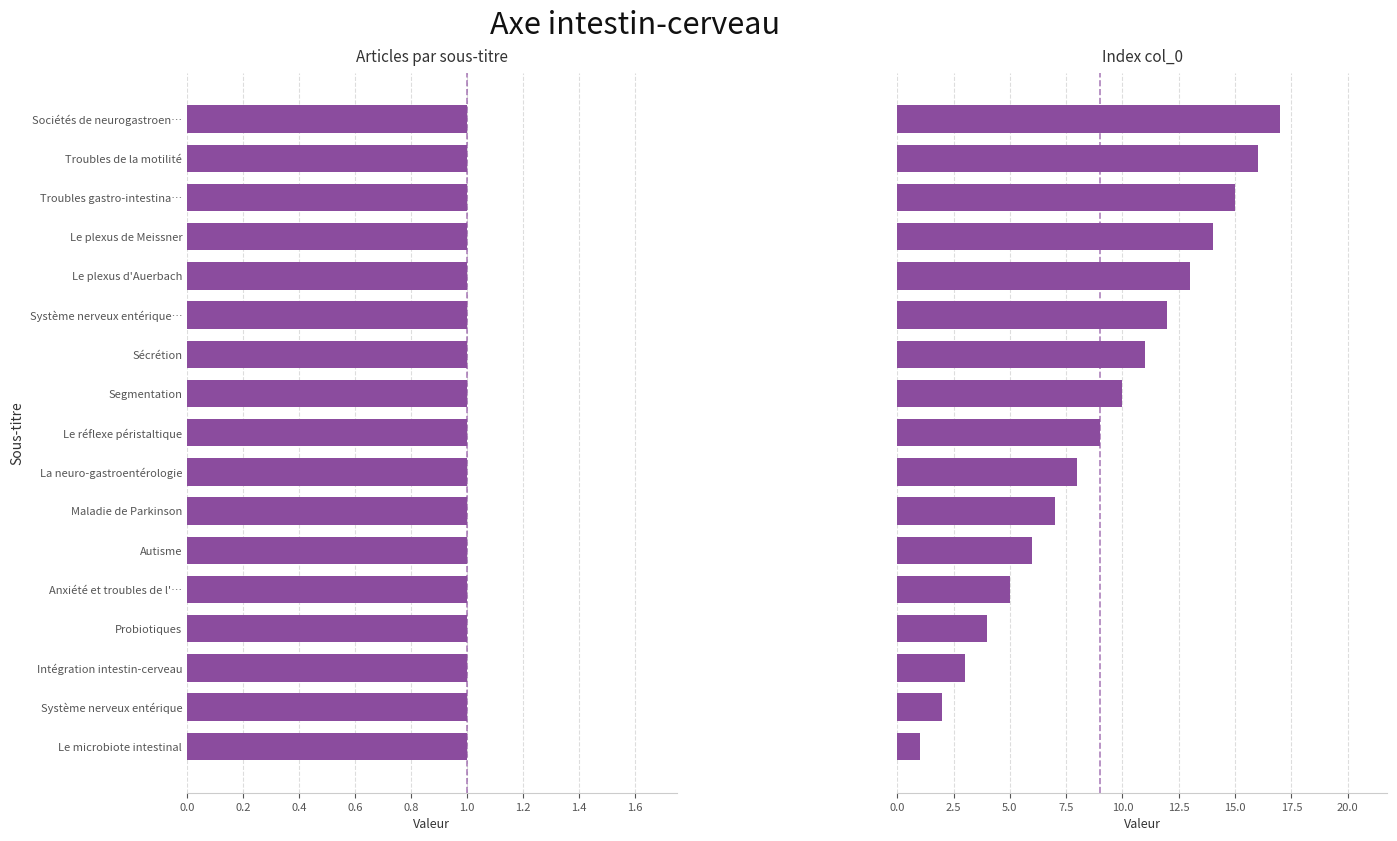

What are all the series names shown in the legend?

Articles par sous-titre, Index col_0